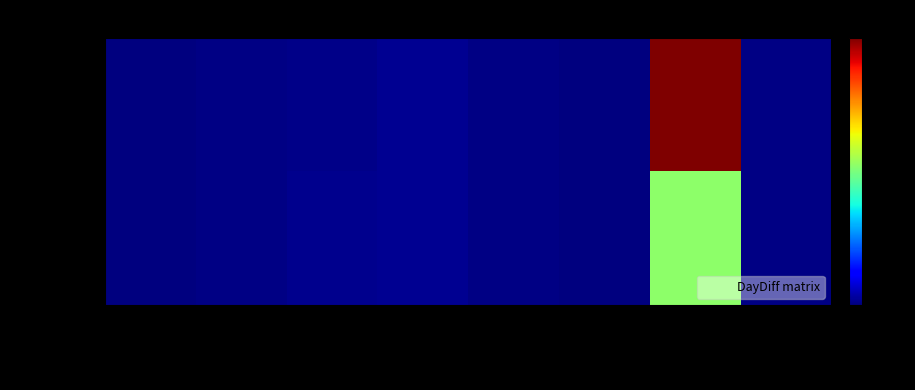

Rank the series by their maximum value, from lowest to highest.

02-7393, SPC1051